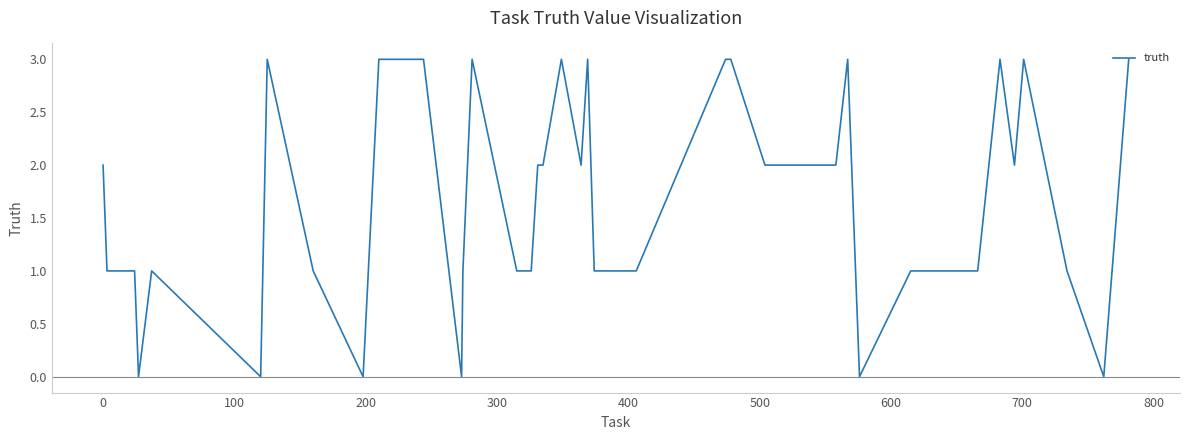

What is the average value?

2